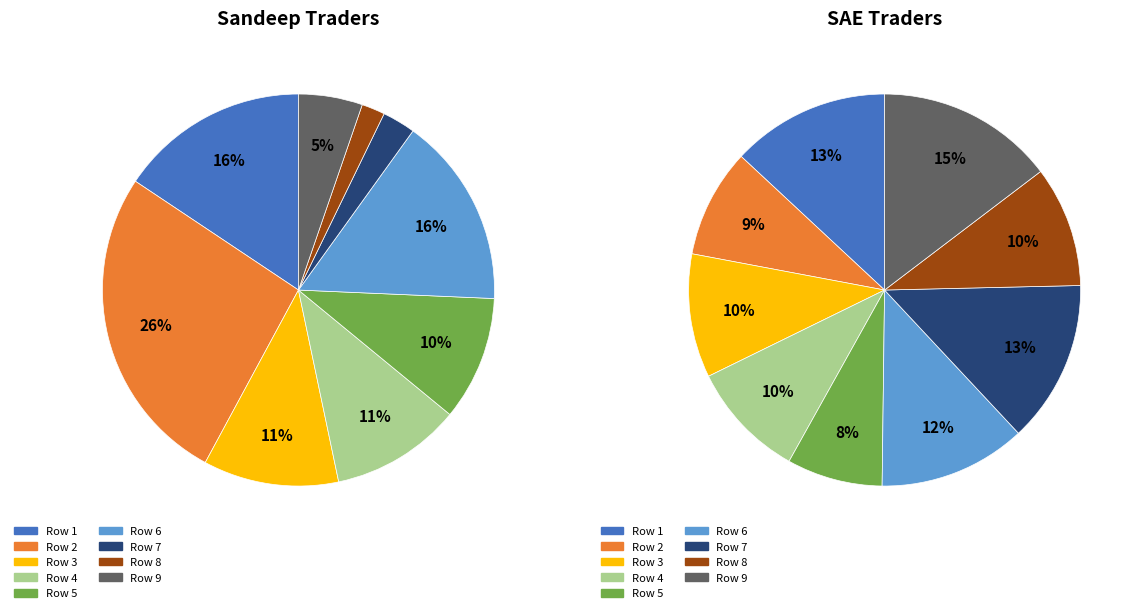

Rank the categories by value from highest to lowest.

37465, 22302, 22125, 15812, 15222, 14514, 7463.5, 3864.5, 2720